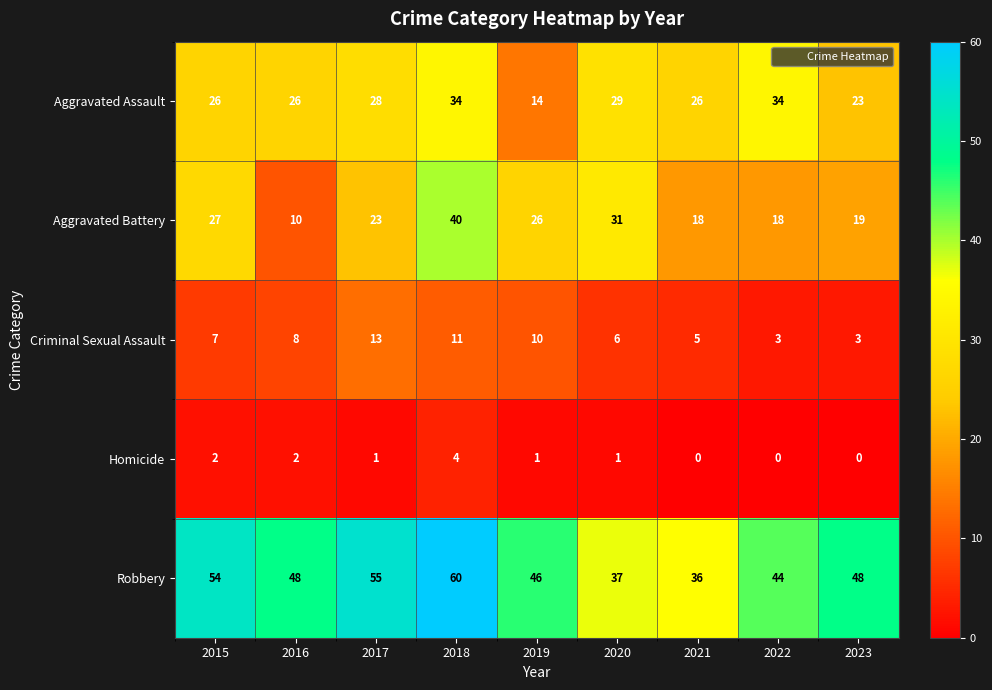

List the series in order of their peak value, highest first.

Robbery, Aggravated Battery, Aggravated Assault, Criminal Sexual Assault, Homicide